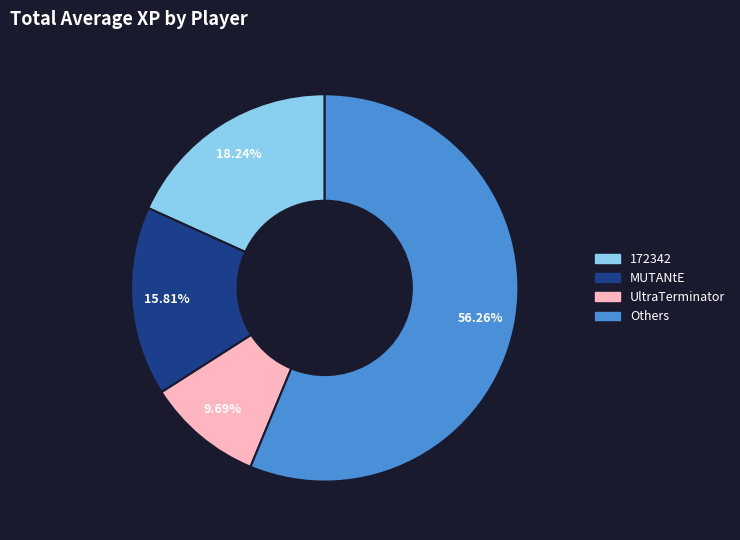

Rank the categories by value from highest to lowest.

Others, 172342, MUTANtE, UltraTerminator